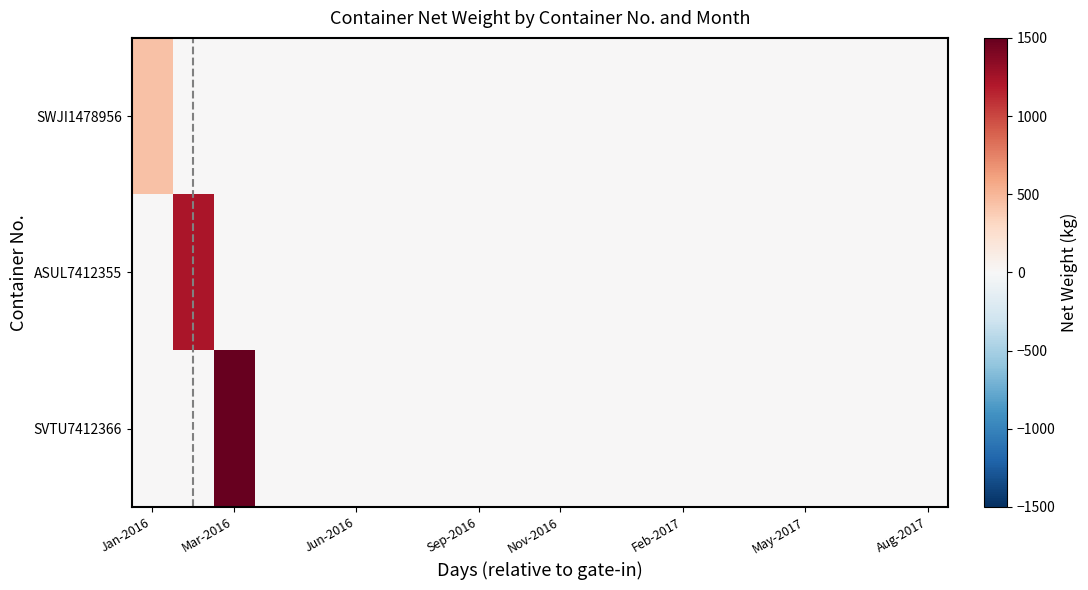

At how many categories does at least one series exceed 601?

2